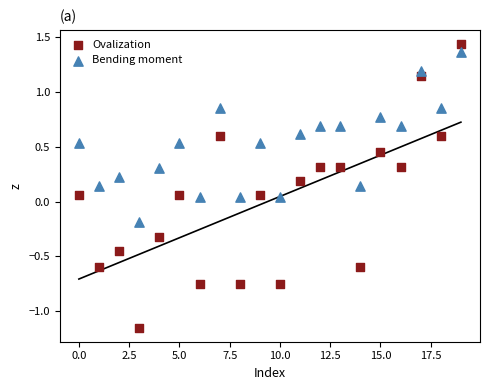

Across all data points, what is the range of Y values (max minus min)?

2.6